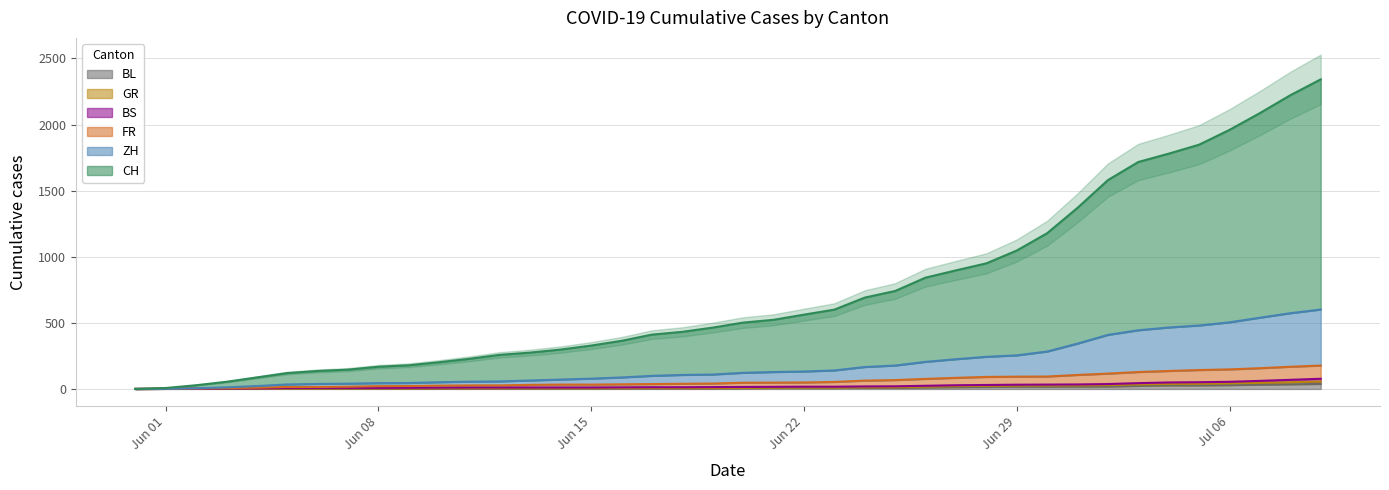

How many values in the GR series are below 8?

20